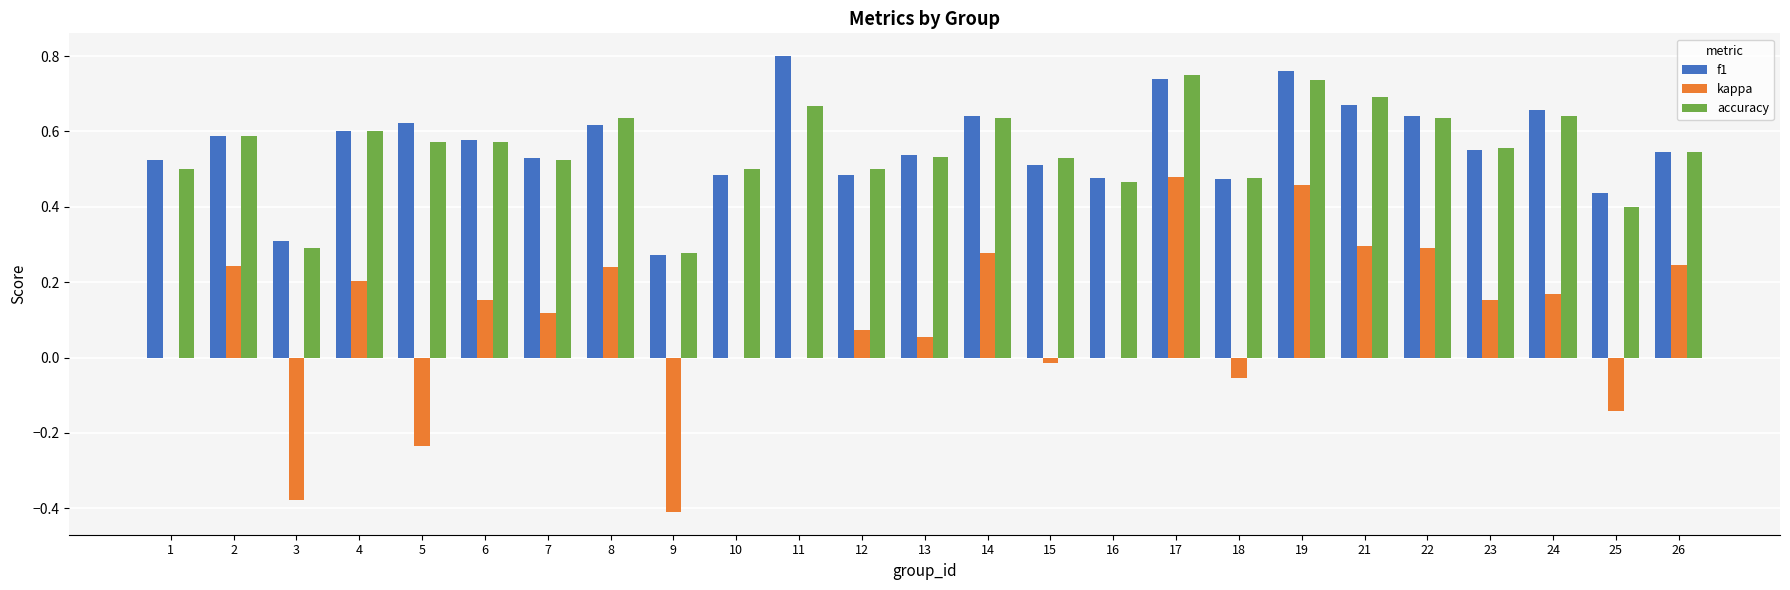

Which series changed the most between 13 and 15?

kappa